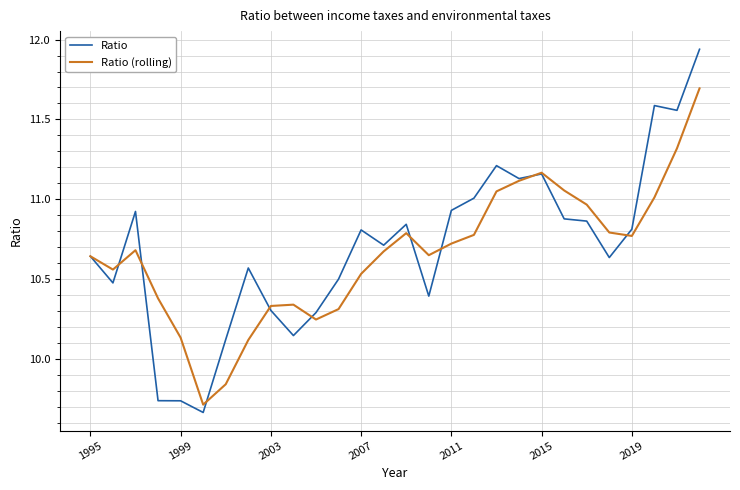

Which series has the largest range (max minus min)?

Ratio